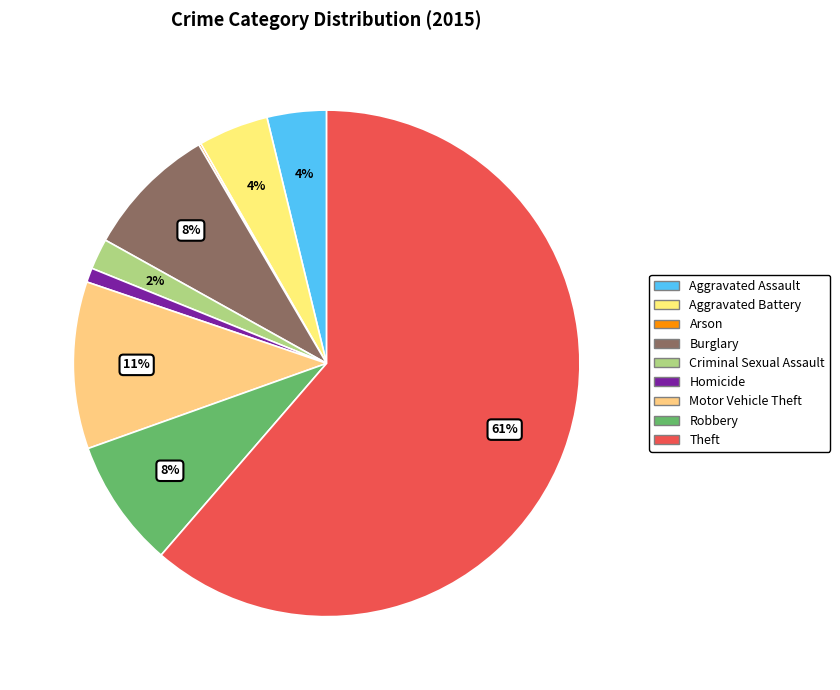

To the nearest percent, what is the combined percentage of Theft and Arson?

61%